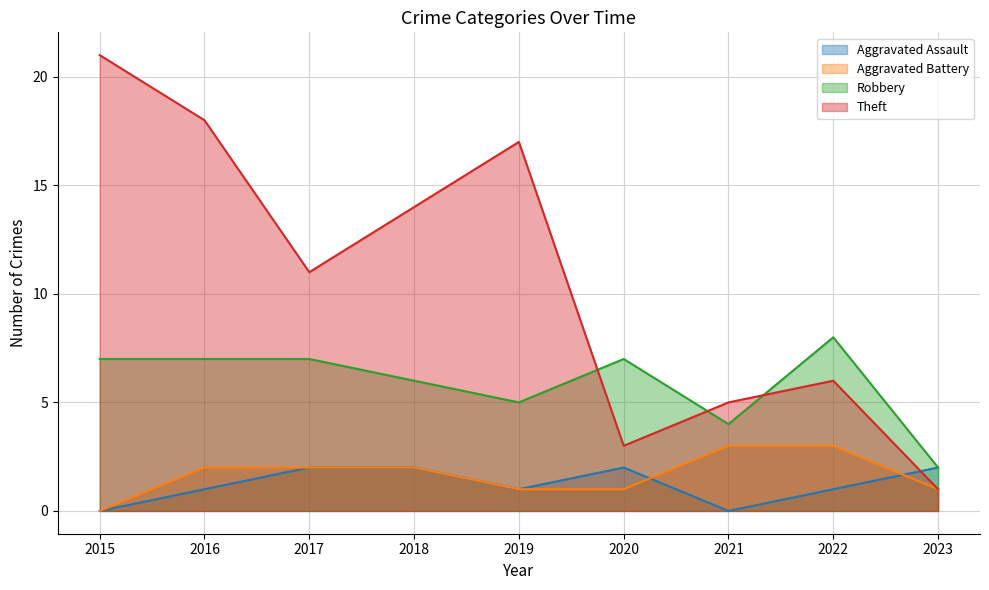

True or false: Theft has more than 0 interior local peaks.

True